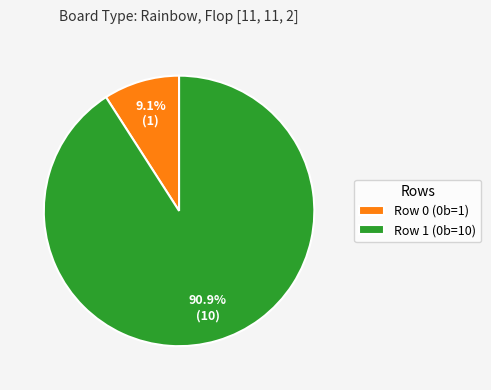

The Row 0 slice represents 3% of the pie. True or false?

False